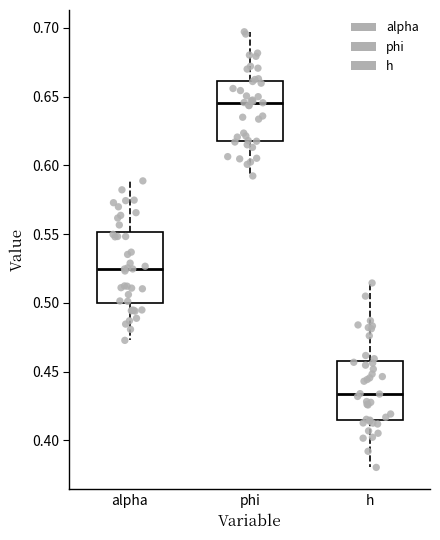

Comparing the boxes themselves (not the whiskers), which one is the tallest?

alpha